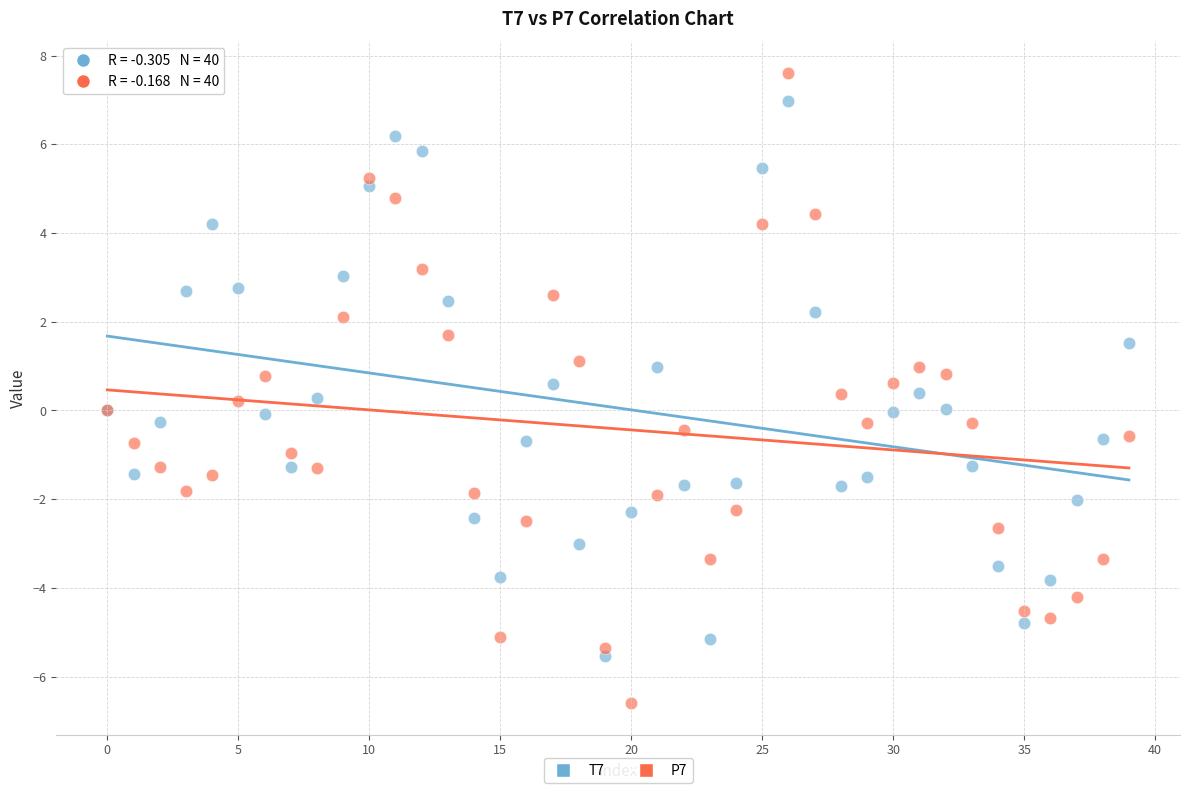

Which series reaches the minimum Y coordinate?

P7